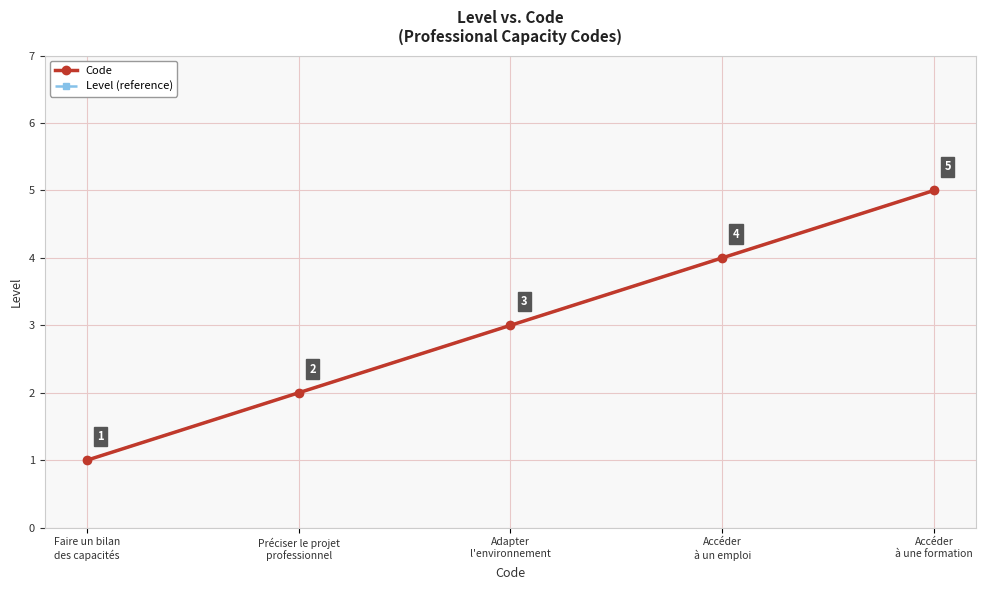

Is this an area chart (filled region under the line)?

No